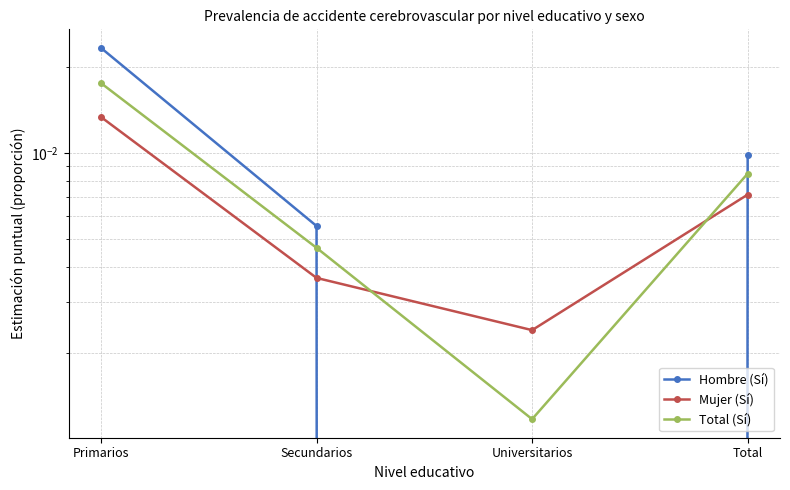

Rank the series by their average value, from lowest to highest.

Mujer (Sí), Total (Sí), Hombre (Sí)